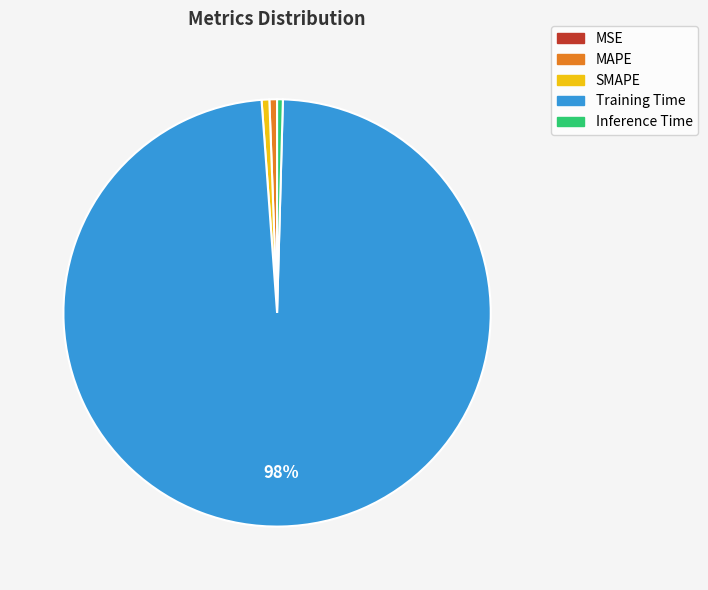

The Training Time slice represents 98% of the pie. True or false?

True